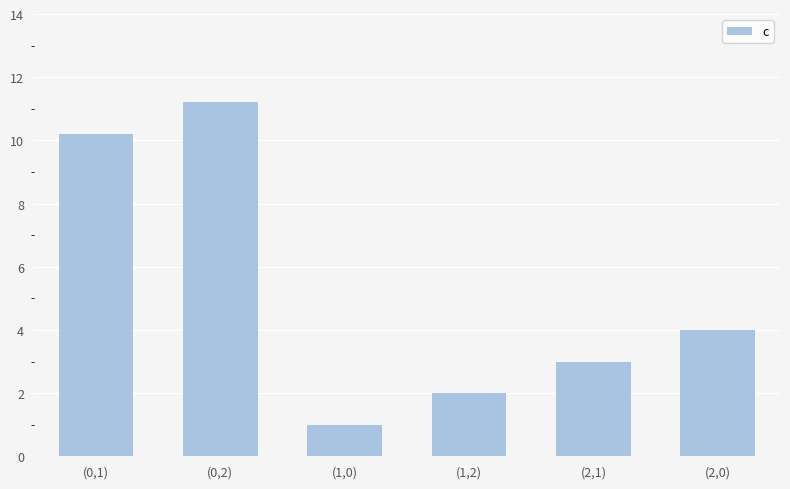

Approximately how many times larger is the value at (1,0) compared to (0,2)?

0.1